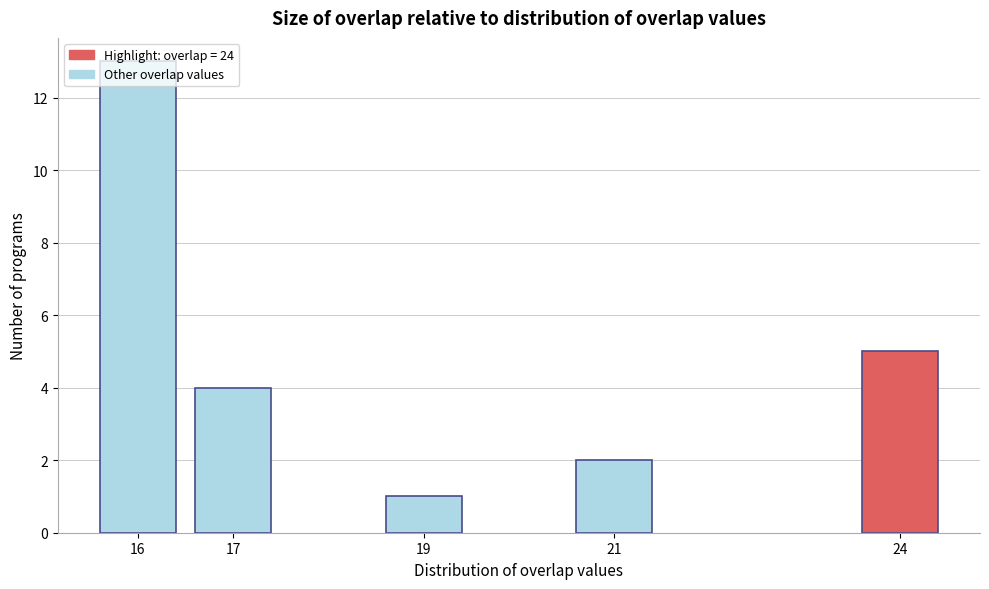

What is the change in value from 16 to 19?

-12